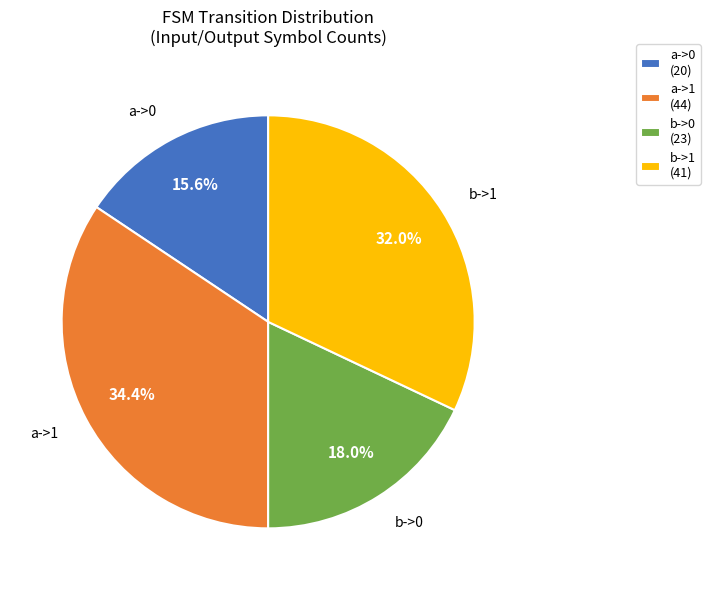

Between b->0 (23) and b->1 (41), which is larger?

b->1 (41)